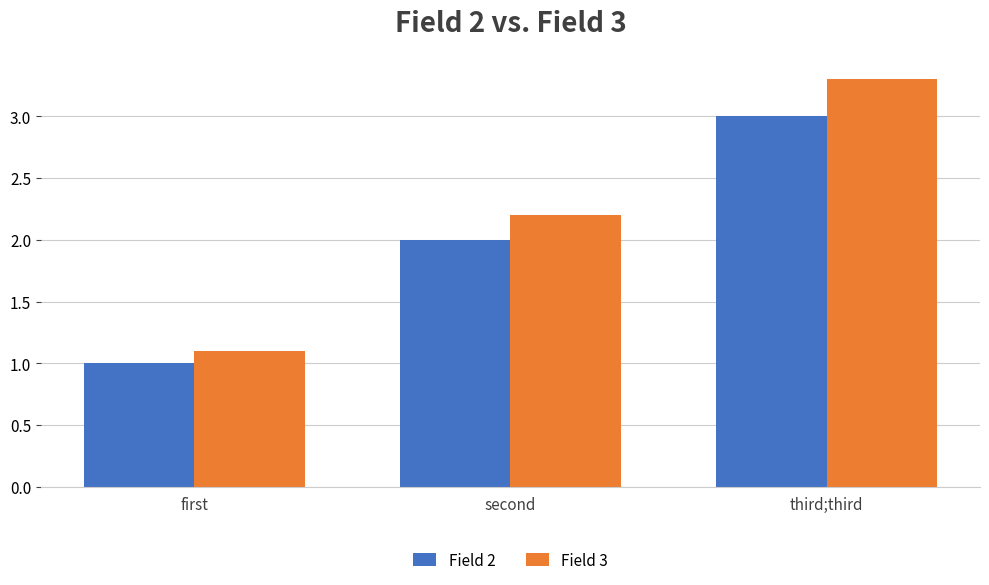

Reading right to left, list all the values displayed in this chart.

Field 2: 3.0	2.0	1.0
Field 3: 3.3	2.2	1.1